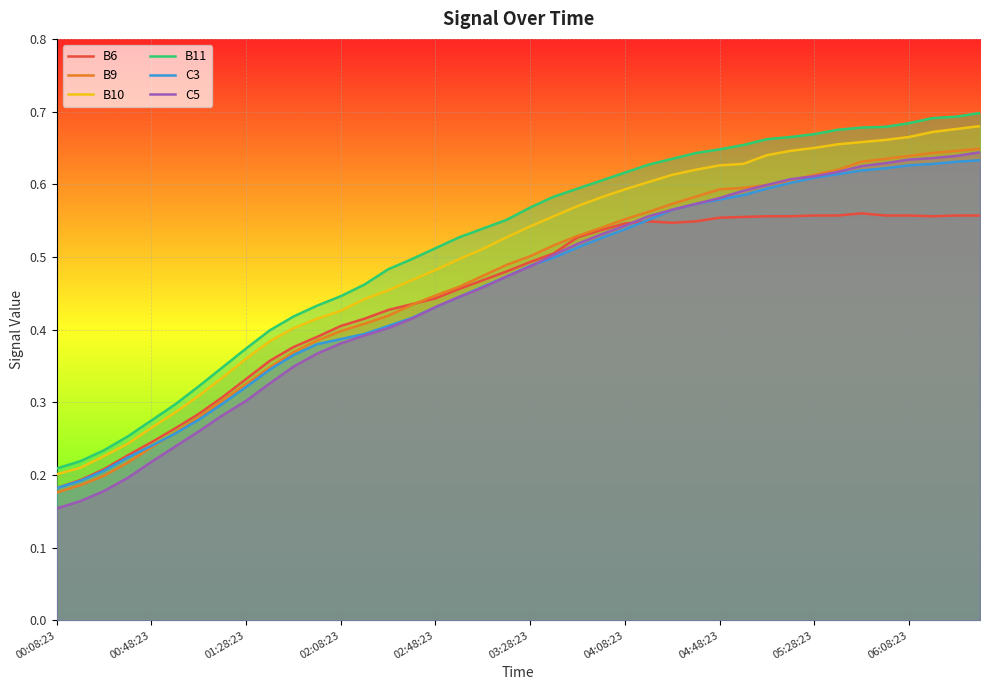

What is the difference between the maximum and minimum values in the B9 series?

0.5